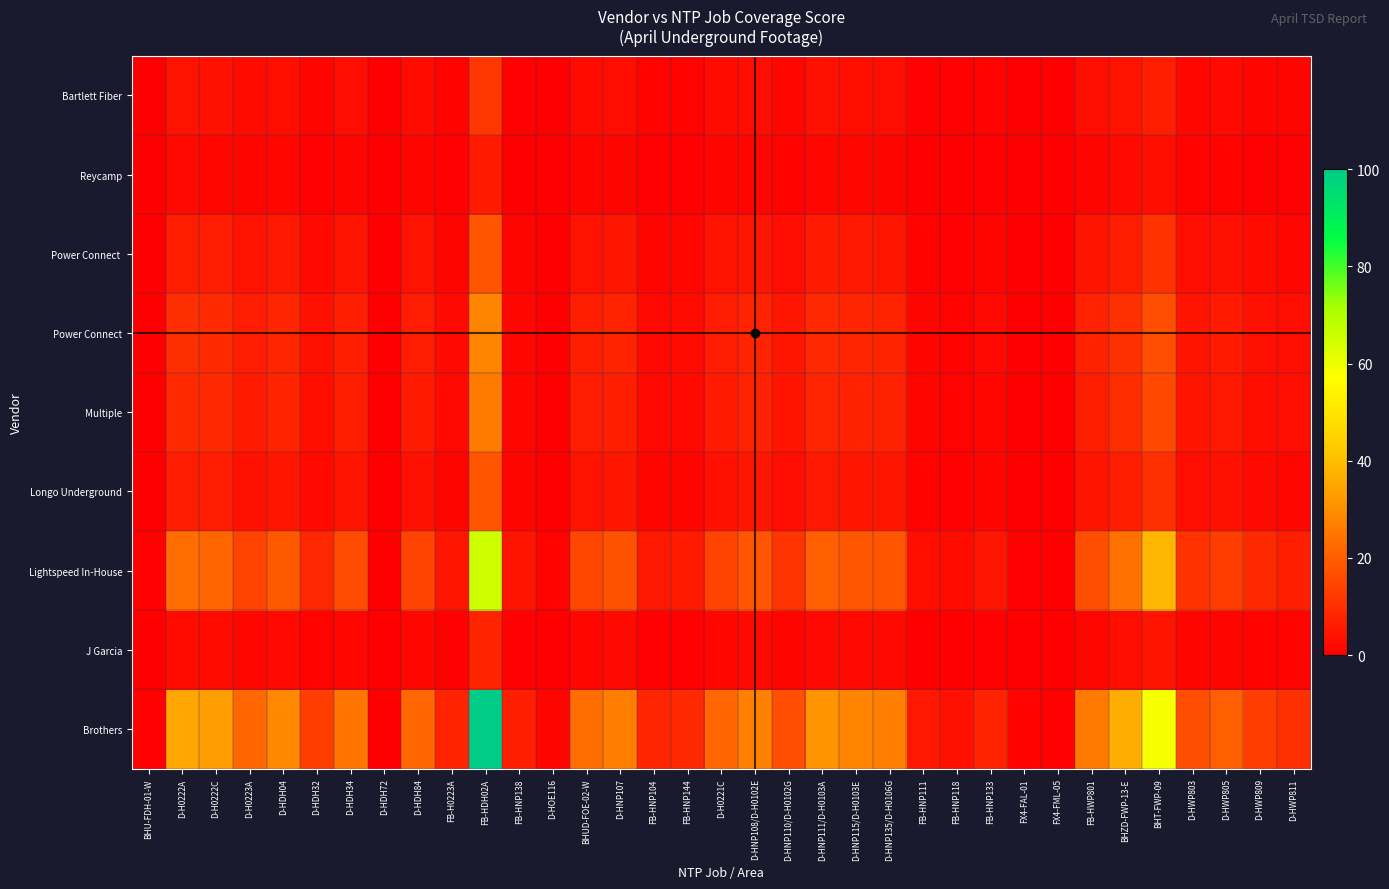

How many categories are shown in the chart?

35